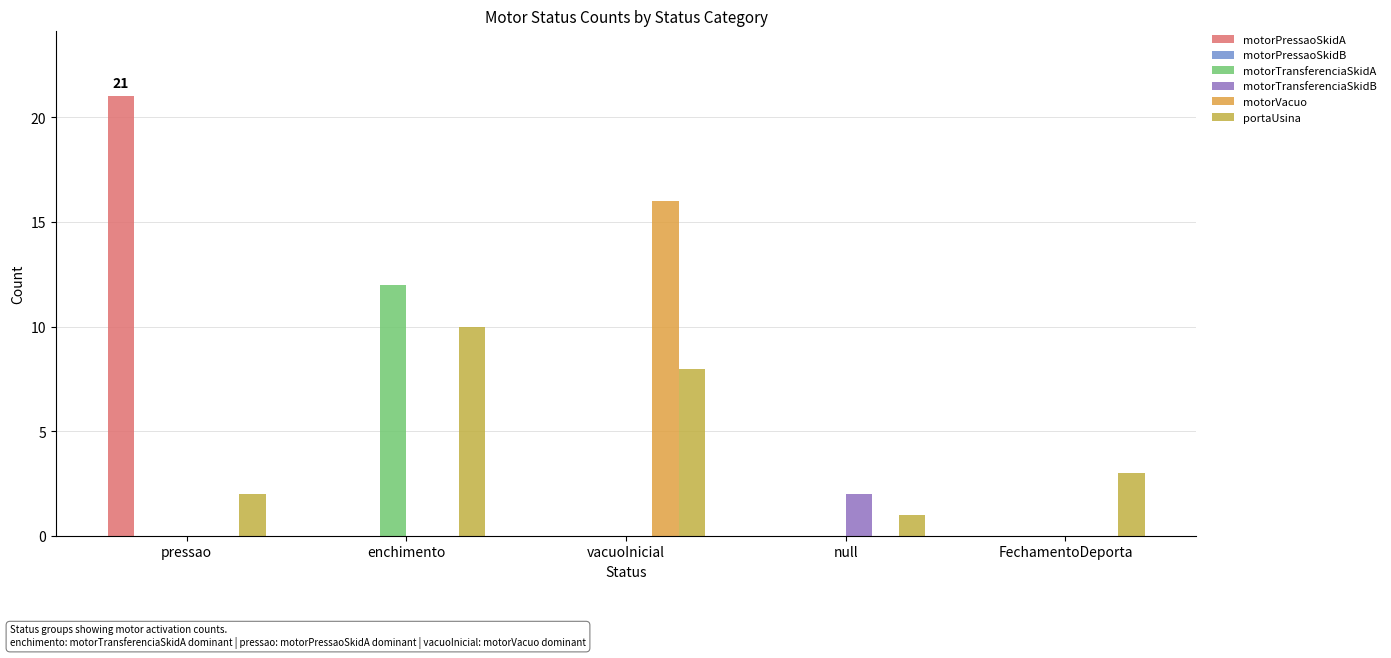

Which series changed the most between pressao and vacuoInicial?

motorPressaoSkidA